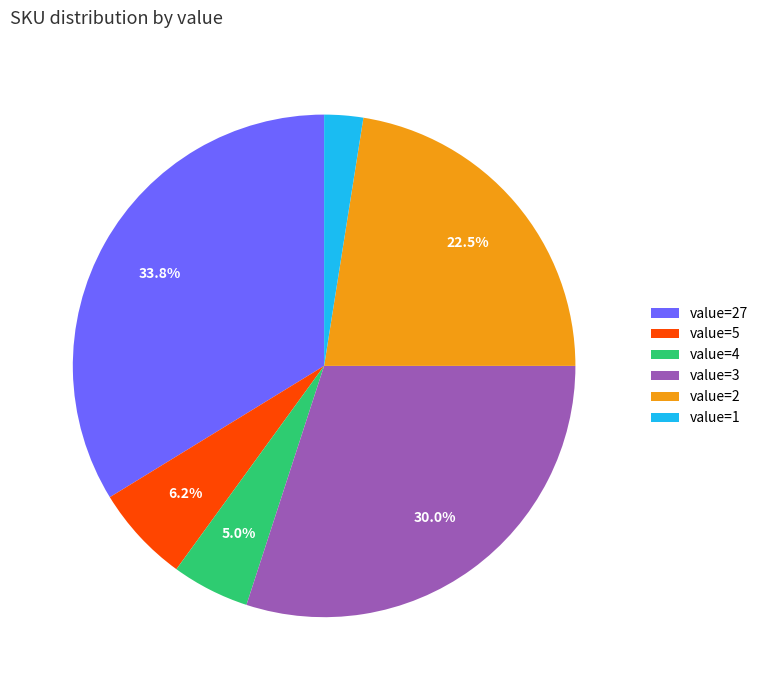

To the nearest percent, what is the average slice percentage?

17%